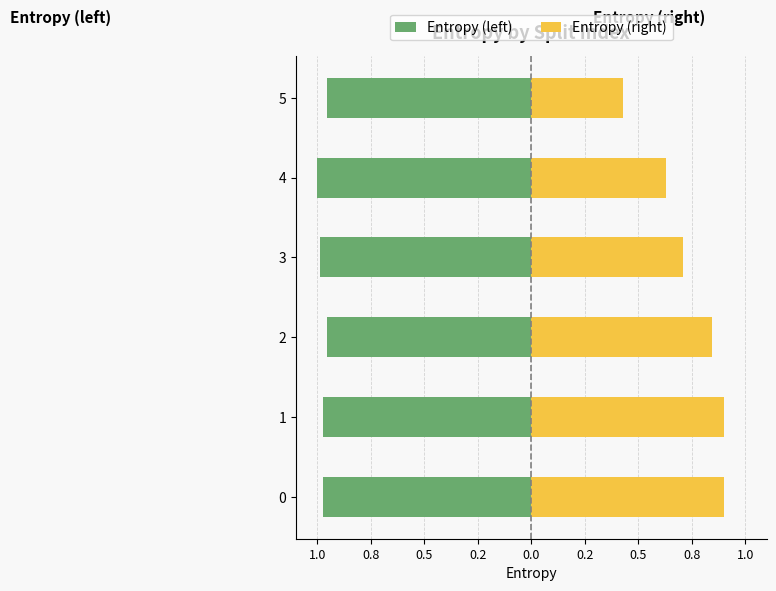

Which series changed the most between 4 and 5?

Entropy (right)